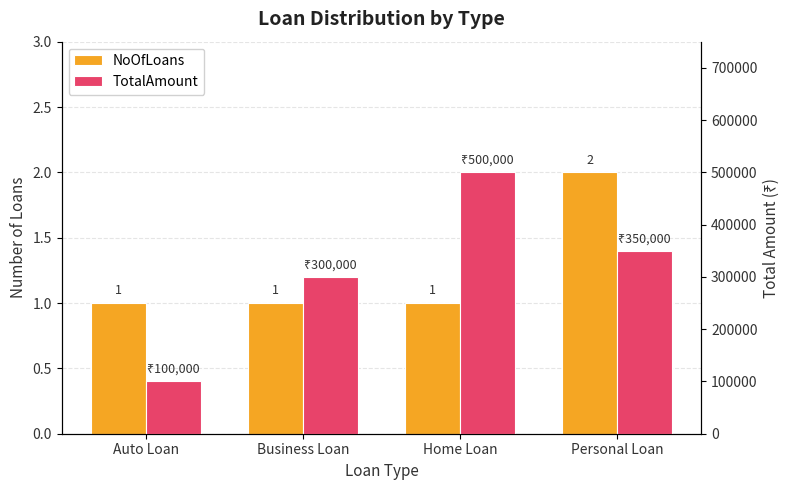

Reading left to right, extract all data points from this chart.

NoOfLoans: Auto Loan=1	Business Loan=1	Home Loan=1	Personal Loan=2
TotalAmount: Auto Loan=100000	Business Loan=300000	Home Loan=500000	Personal Loan=350000